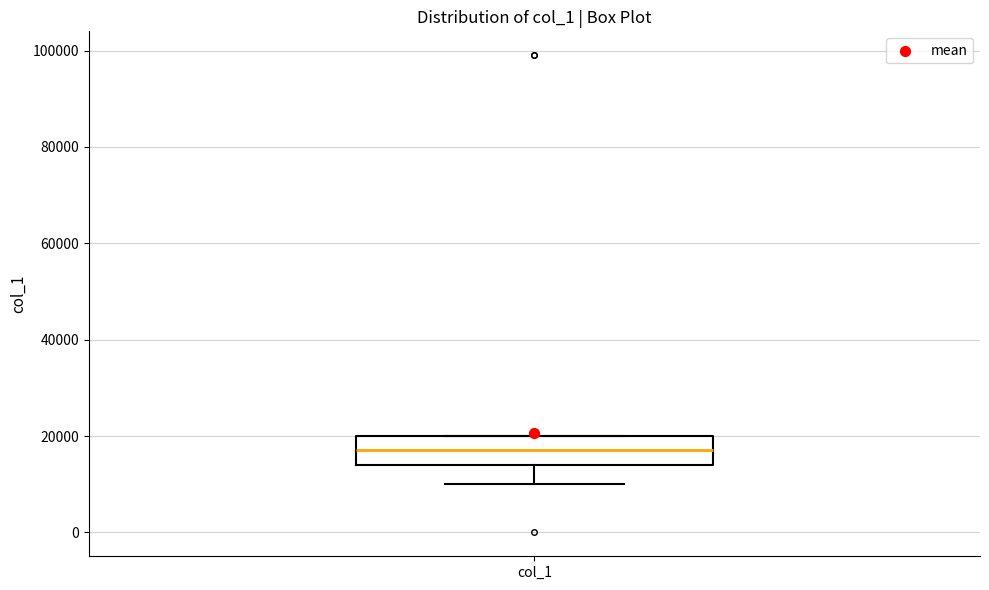

Transcribe this box plot: give where the median line is, the range the box spans, and where the two whiskers end, as read against the y-axis. The values are not printed on the chart, so give them approximately, as read against the axis.

median 18000, box 14000 to 20000, whiskers 10000 to 20000